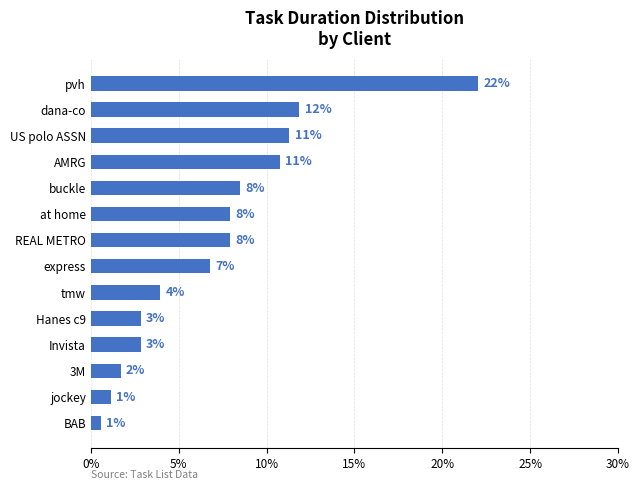

How many bars are there in total?

14